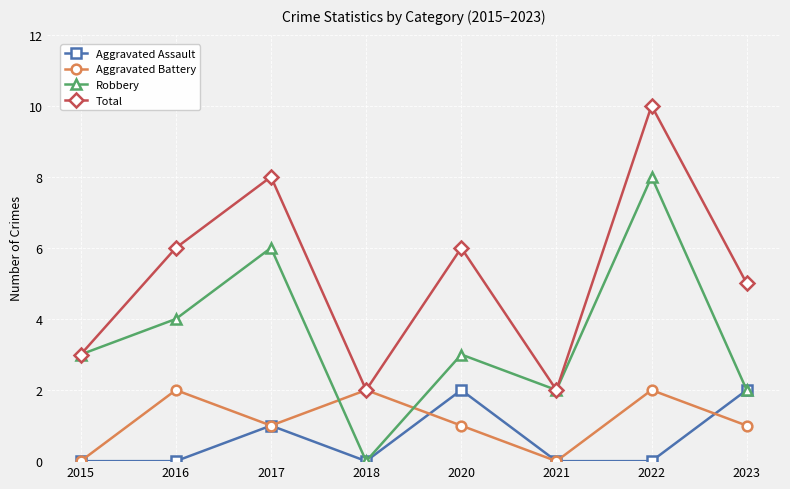

Where is the first local maximum for Aggravated Battery?

2016